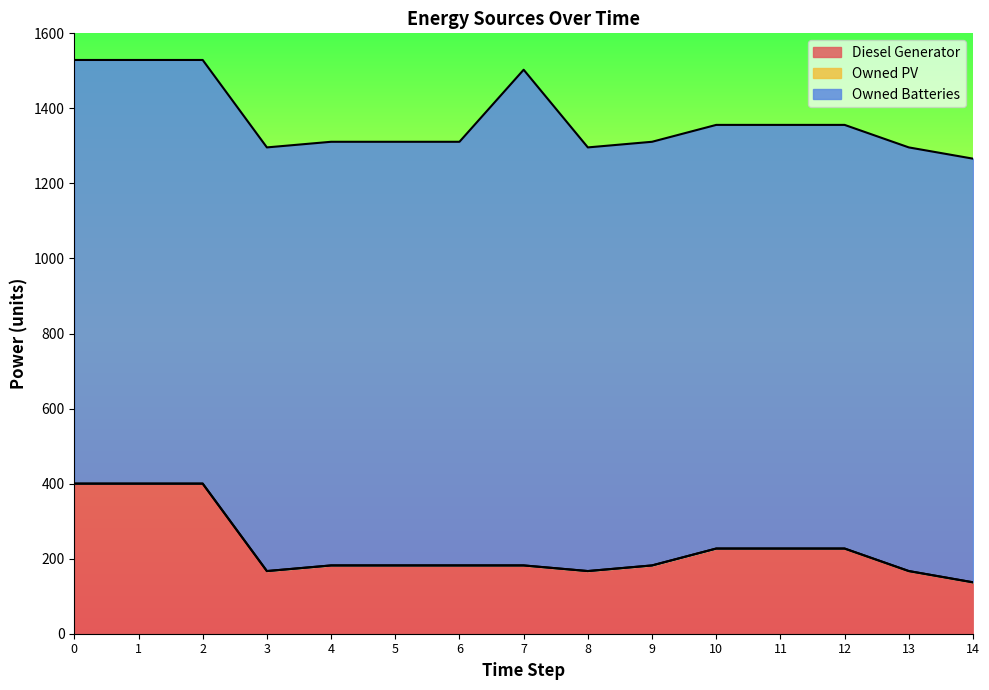

How many interior local peaks does the Owned Batteries series have?

1